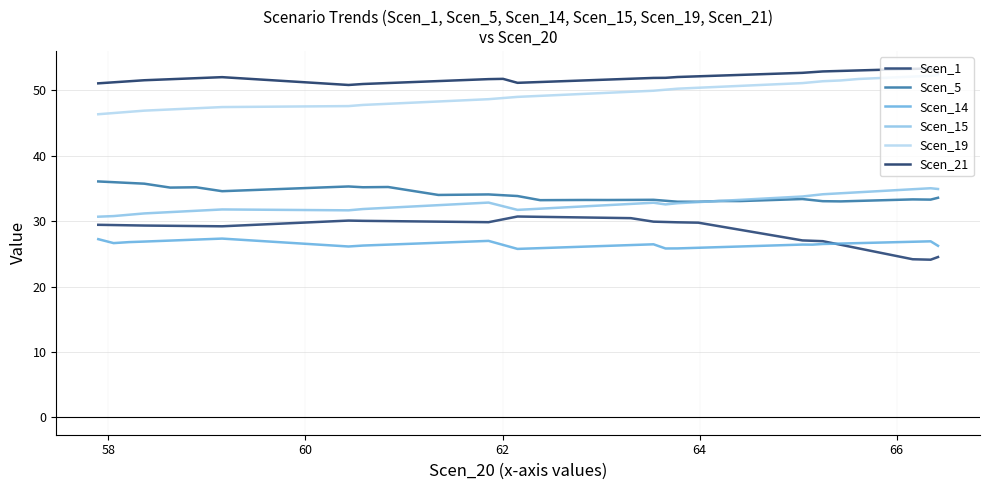

Which series has the widest spread of values?

Scen_1